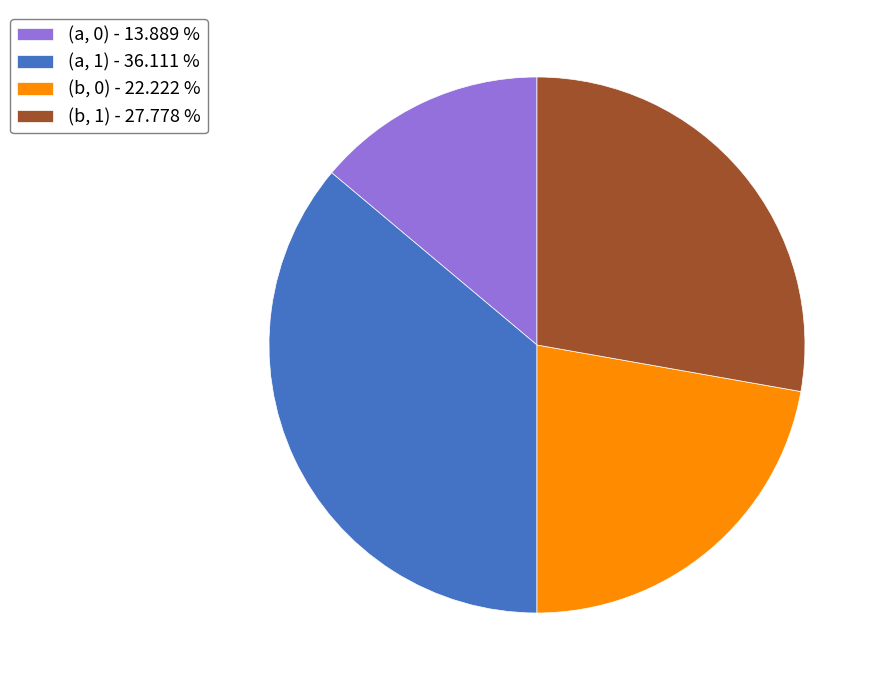

What is the smallest slice in the pie chart?

(a, 0) - 13.889 %